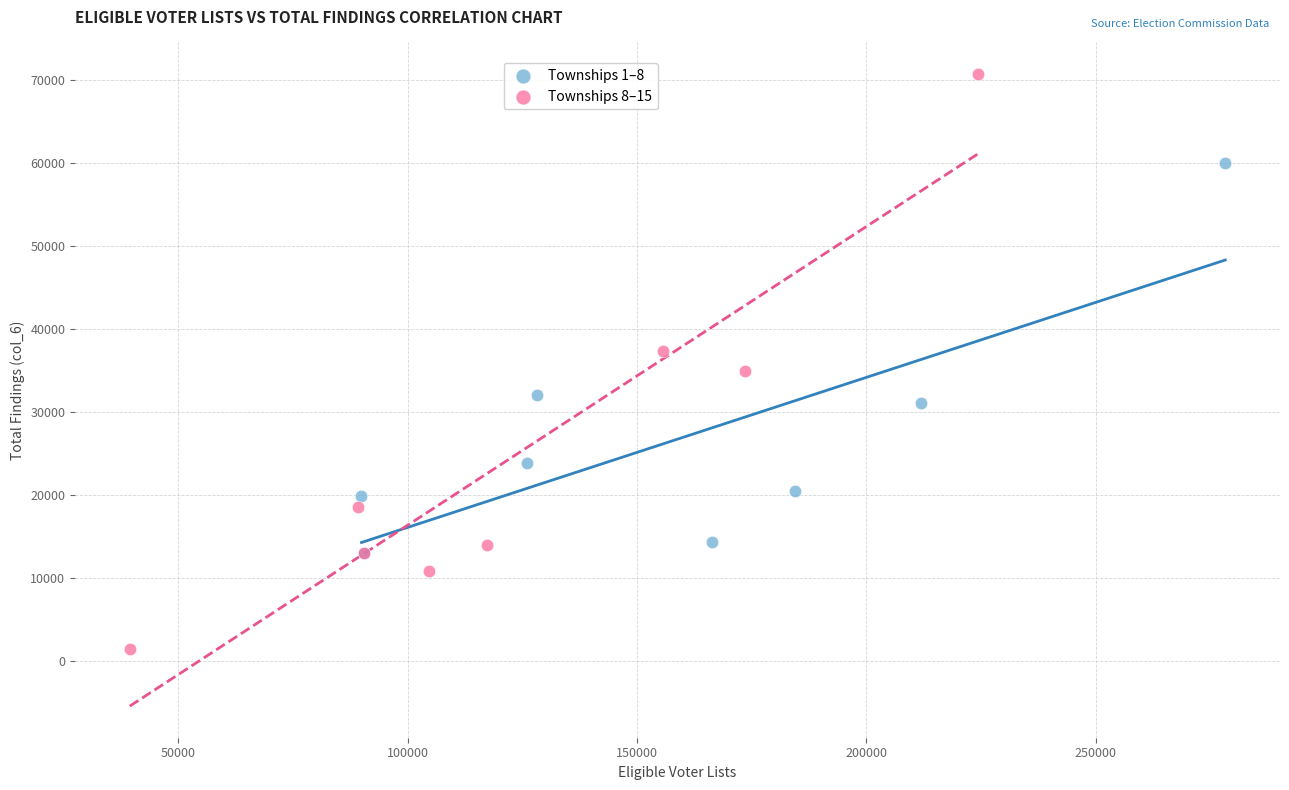

Which series contains the highest Y value?

Townships 8–15